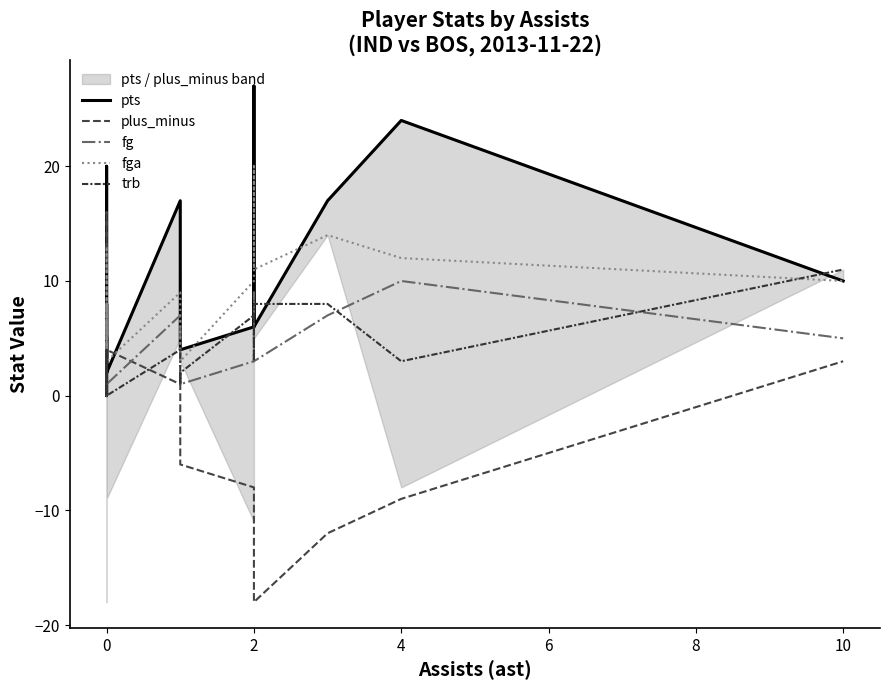

What is the highest value of the pts series?

27